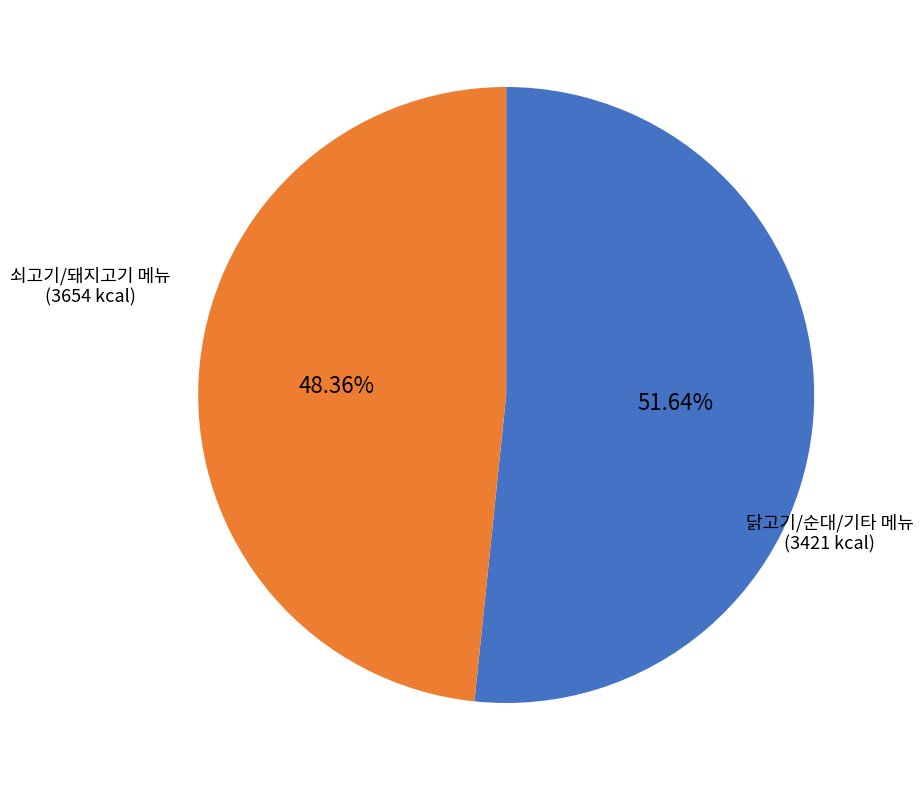

Is there a majority slice in this chart?

Yes